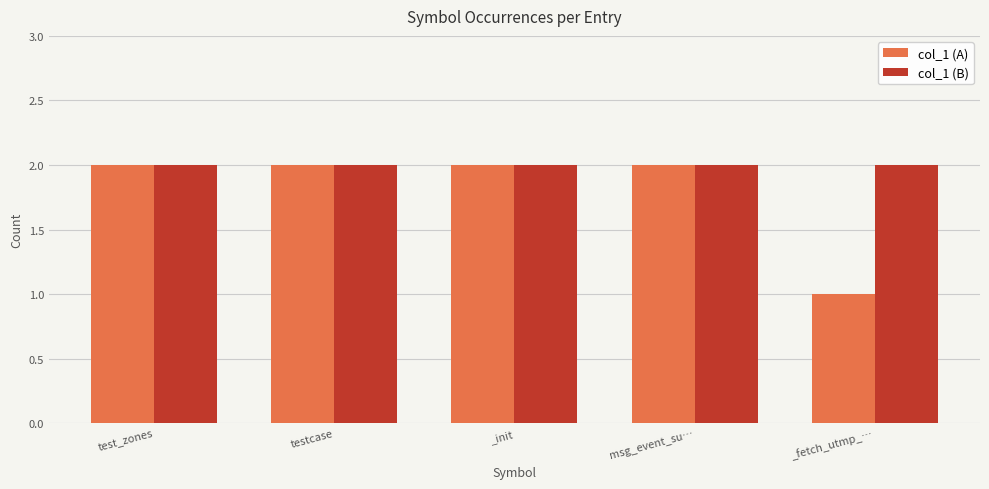

What is the value of the col_1 (B) bar at the 3rd from the left?

2